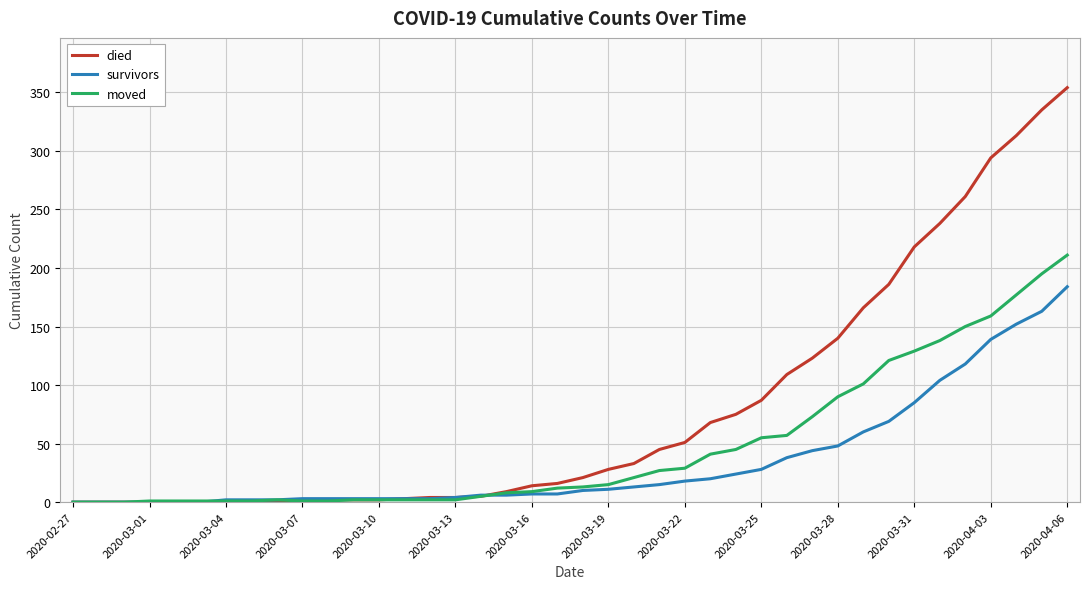

Which series has the largest range (max minus min)?

died